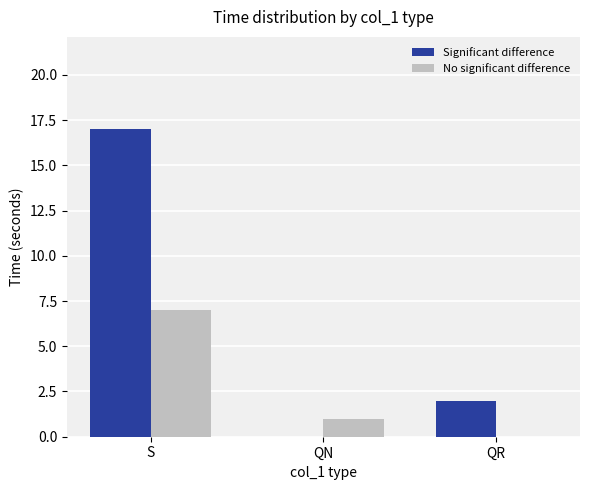

Where is Significant difference nearest to the value 8?

QR